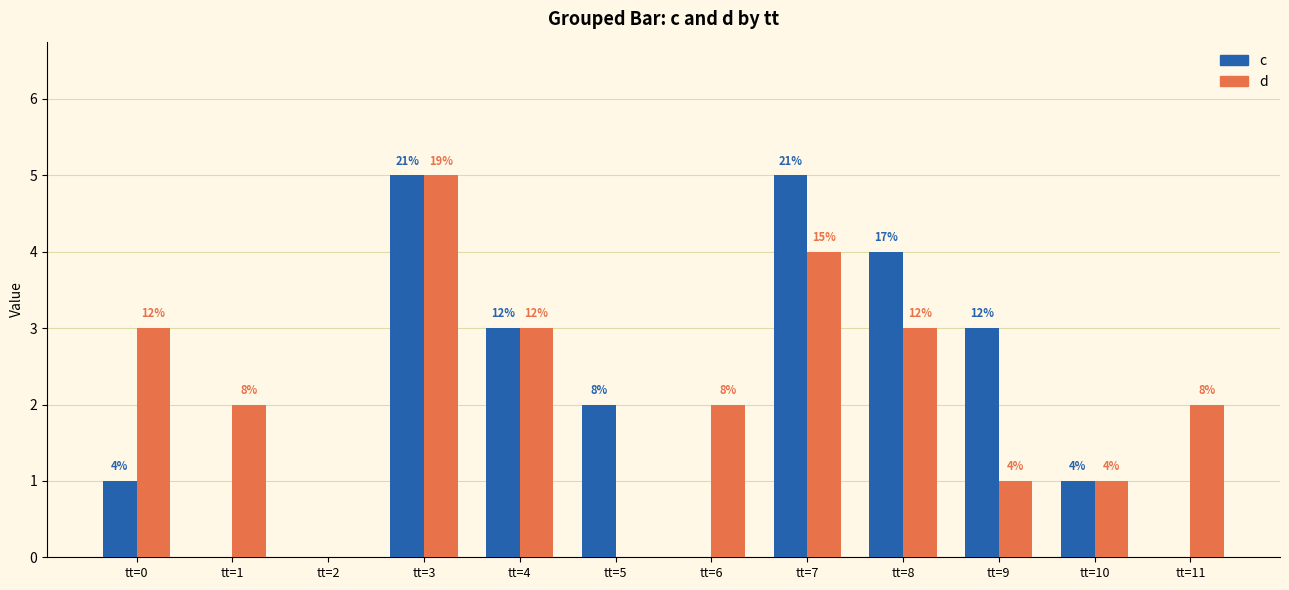

Does the chart contain stacked bars?

No